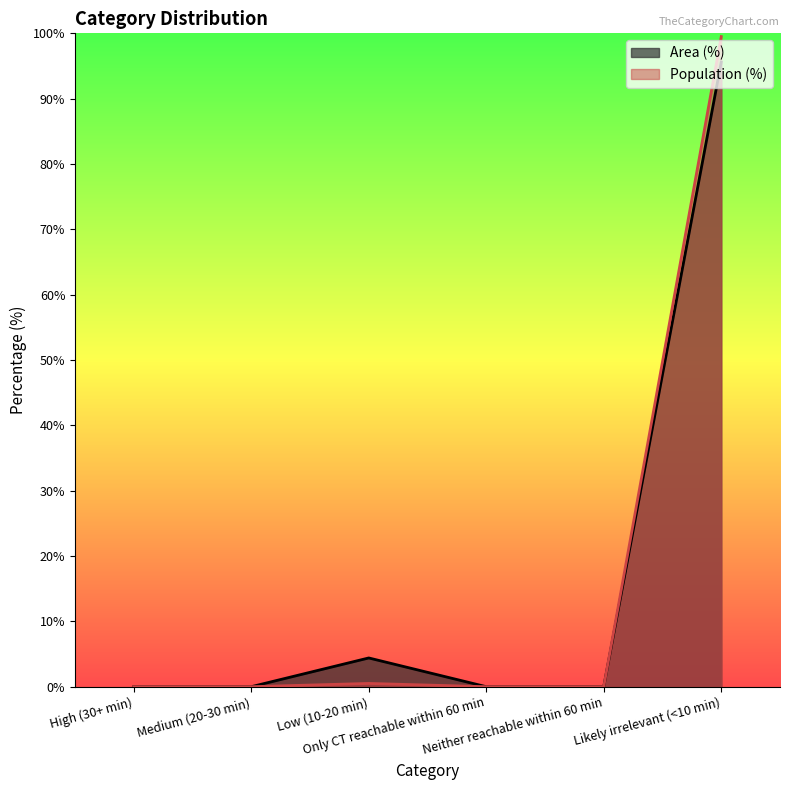

What is the label of the 4th point from the right?

Low (10-20 min)